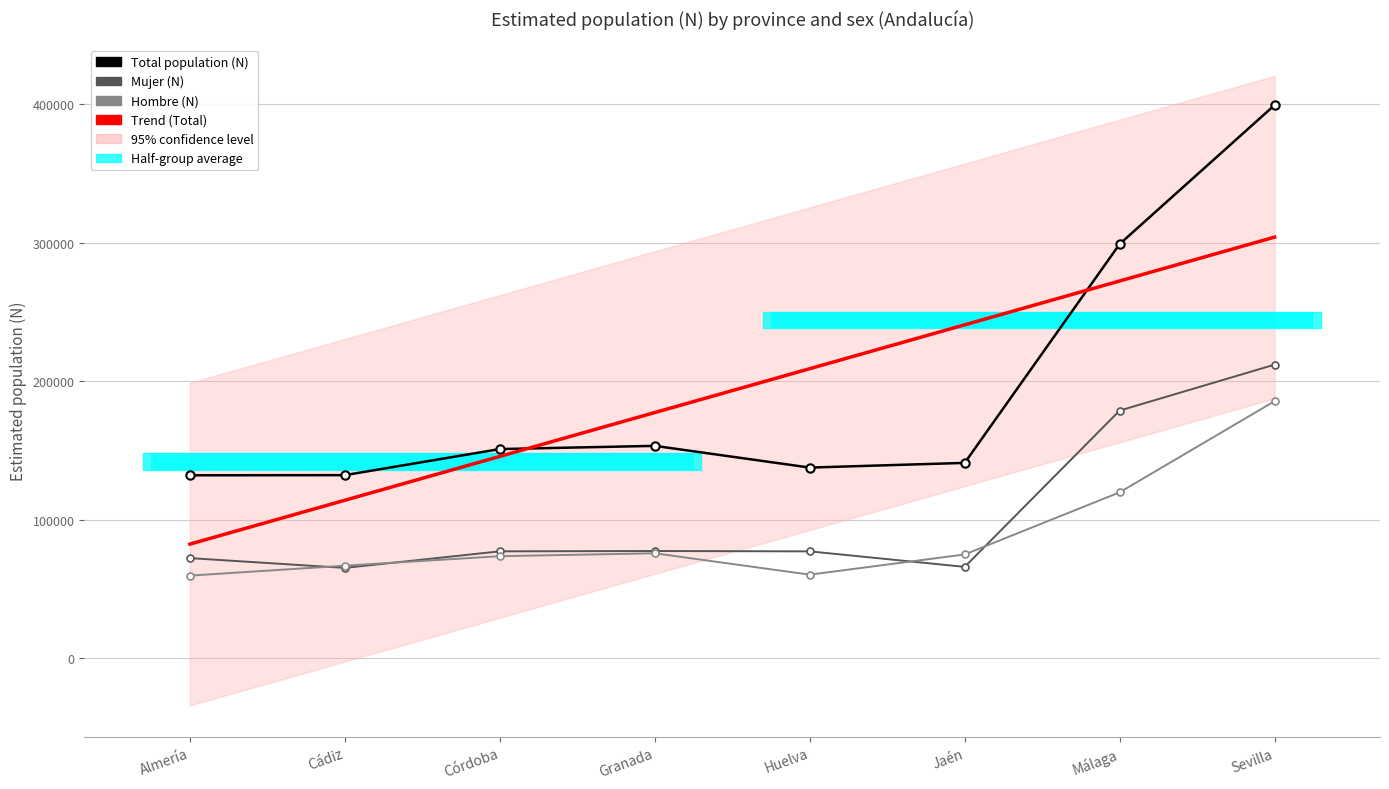

True or false: N estimada Mujer has a value of 77270 at Huelva.

True